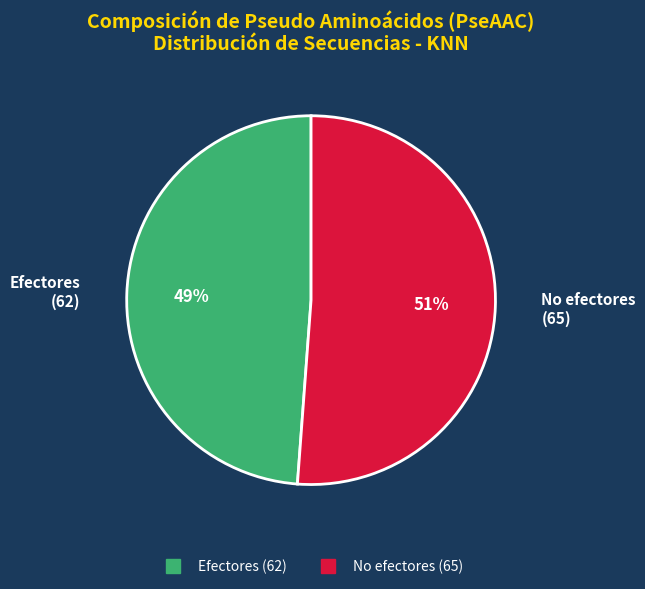

Which slice is the smallest?

Efectores